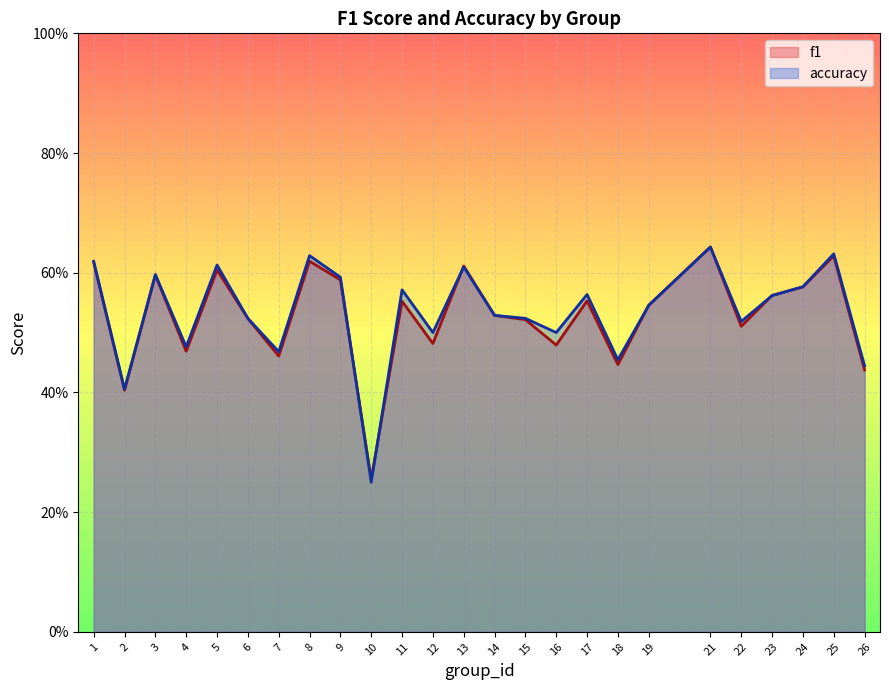

What are all the series names shown in the legend?

f1, accuracy